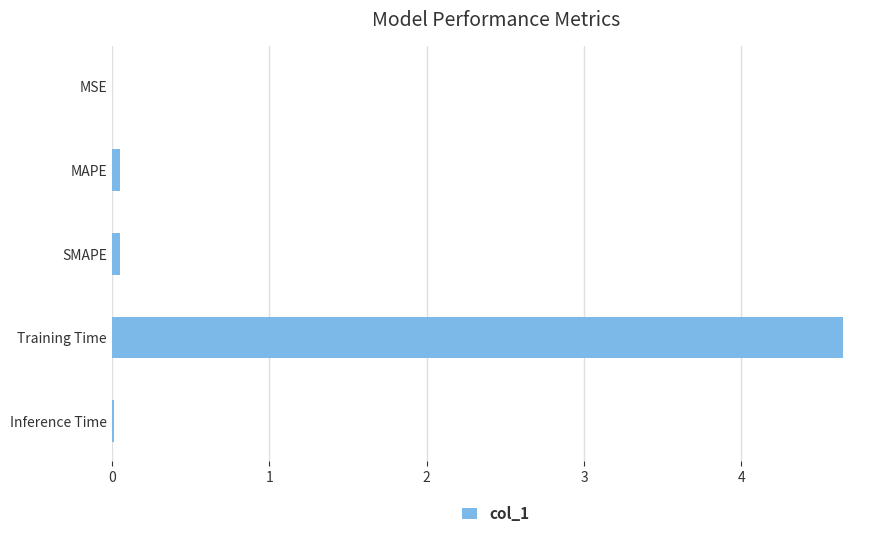

The chart shows a value of 0.0 at MAPE. True or false?

True